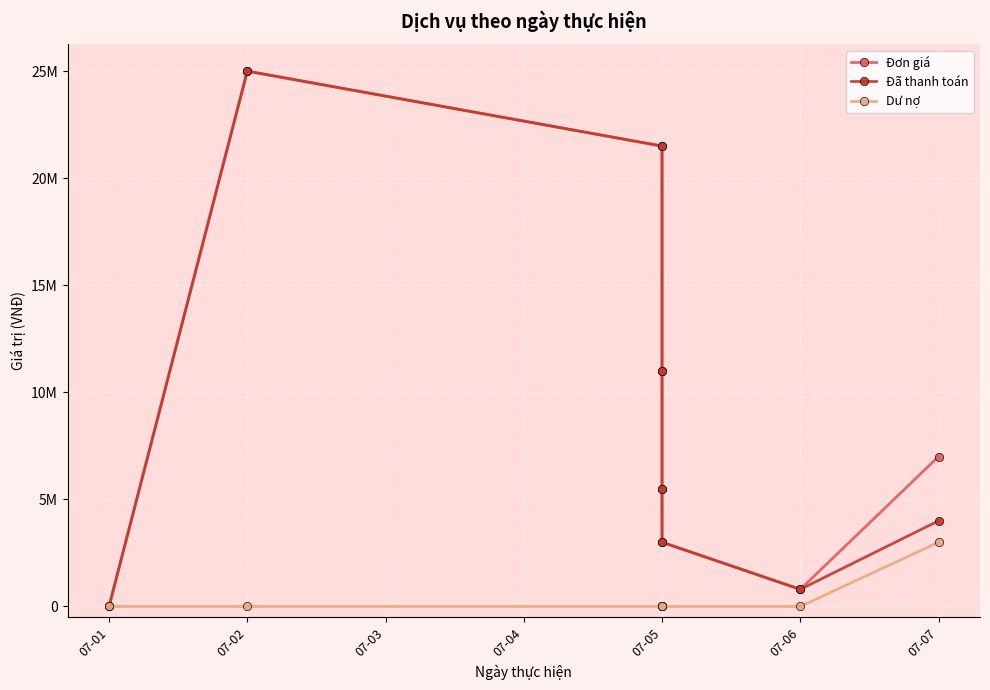

Which has a higher value, 07-02 or 07-05?

07-02